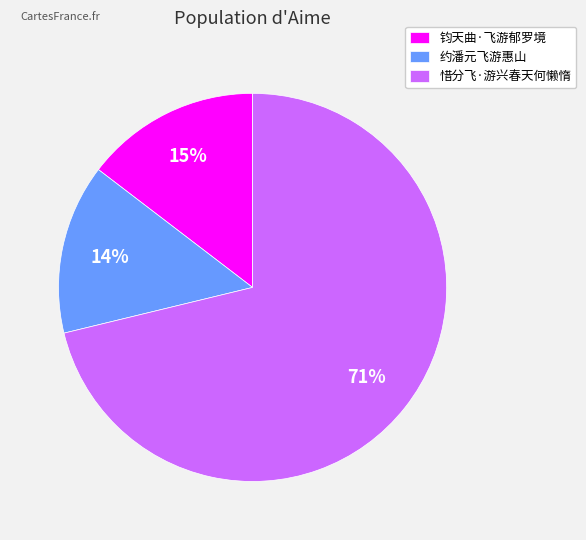

To the nearest percent, what is the difference between the largest and smallest slice percentages?

57%